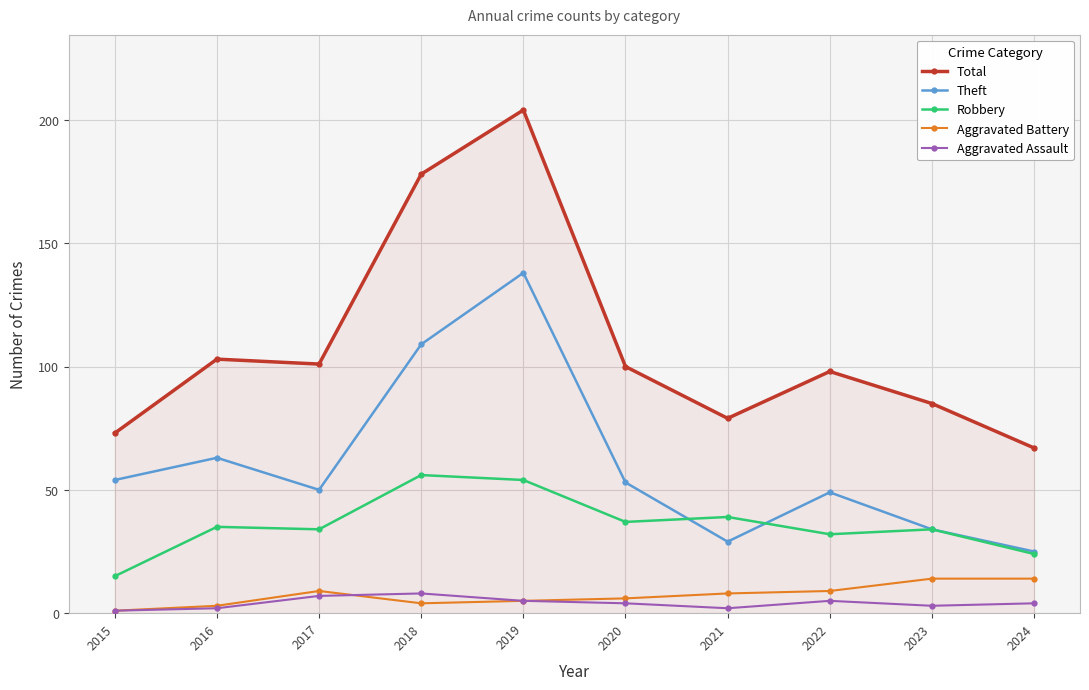

Where does the Theft series first go above 53?

2015